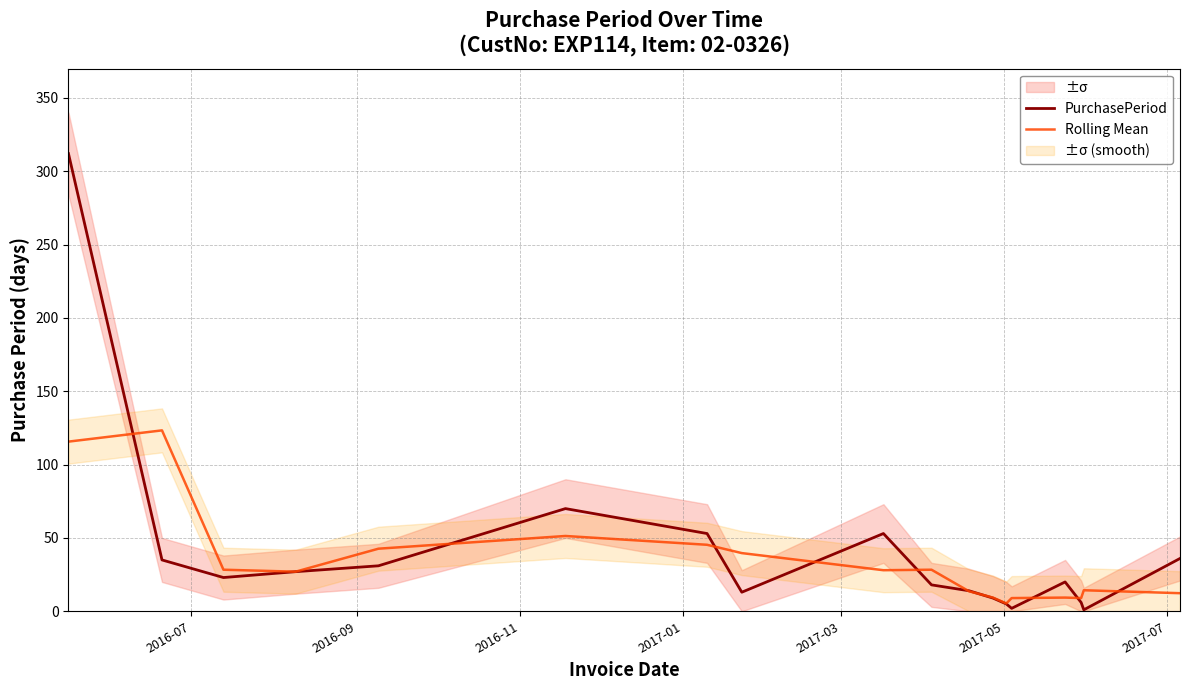

What is the maximum value for Rolling Mean?

123.3